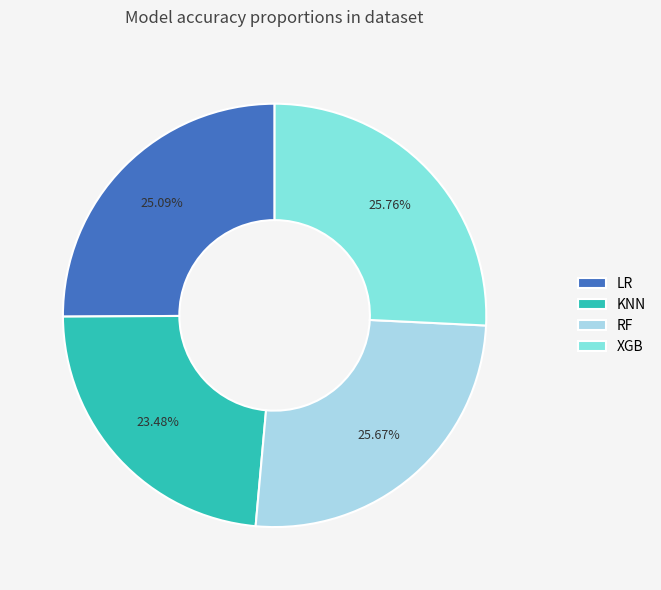

Between LR and KNN, which is larger?

LR